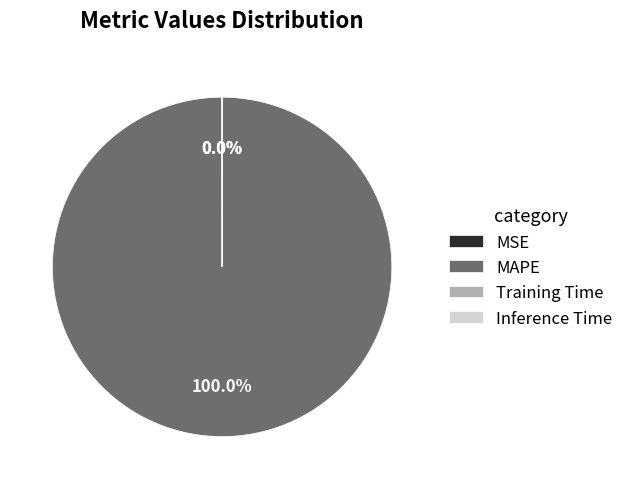

Is there any slice that represents more than half of the pie?

Yes